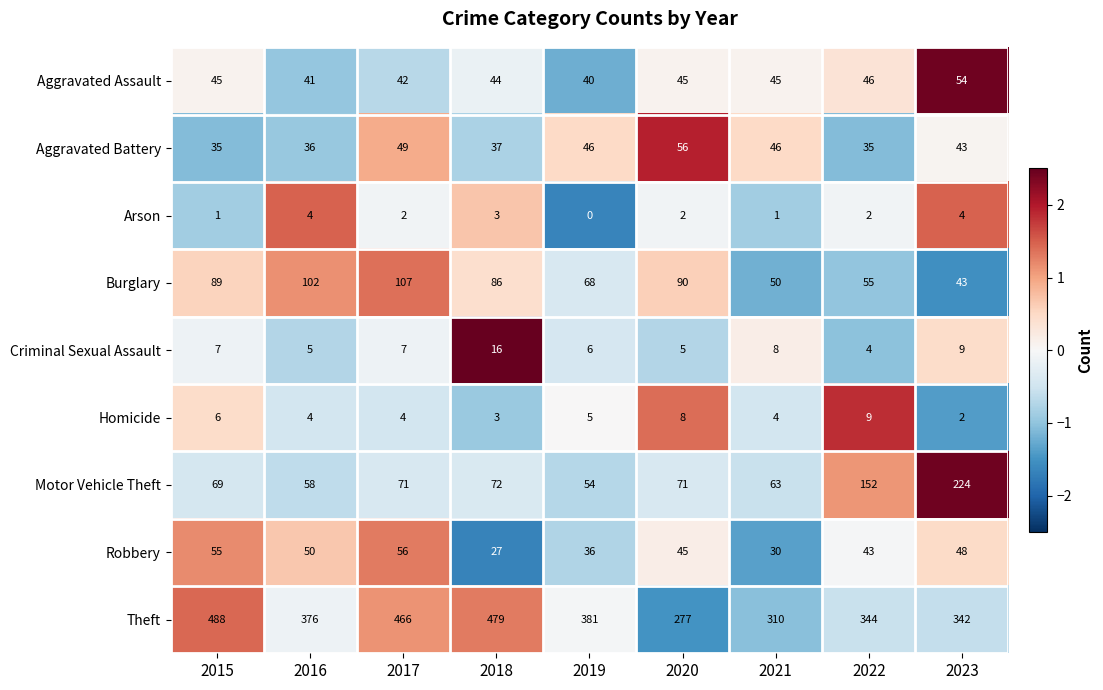

Is it true that Burglary equals 115 at 2018?

False